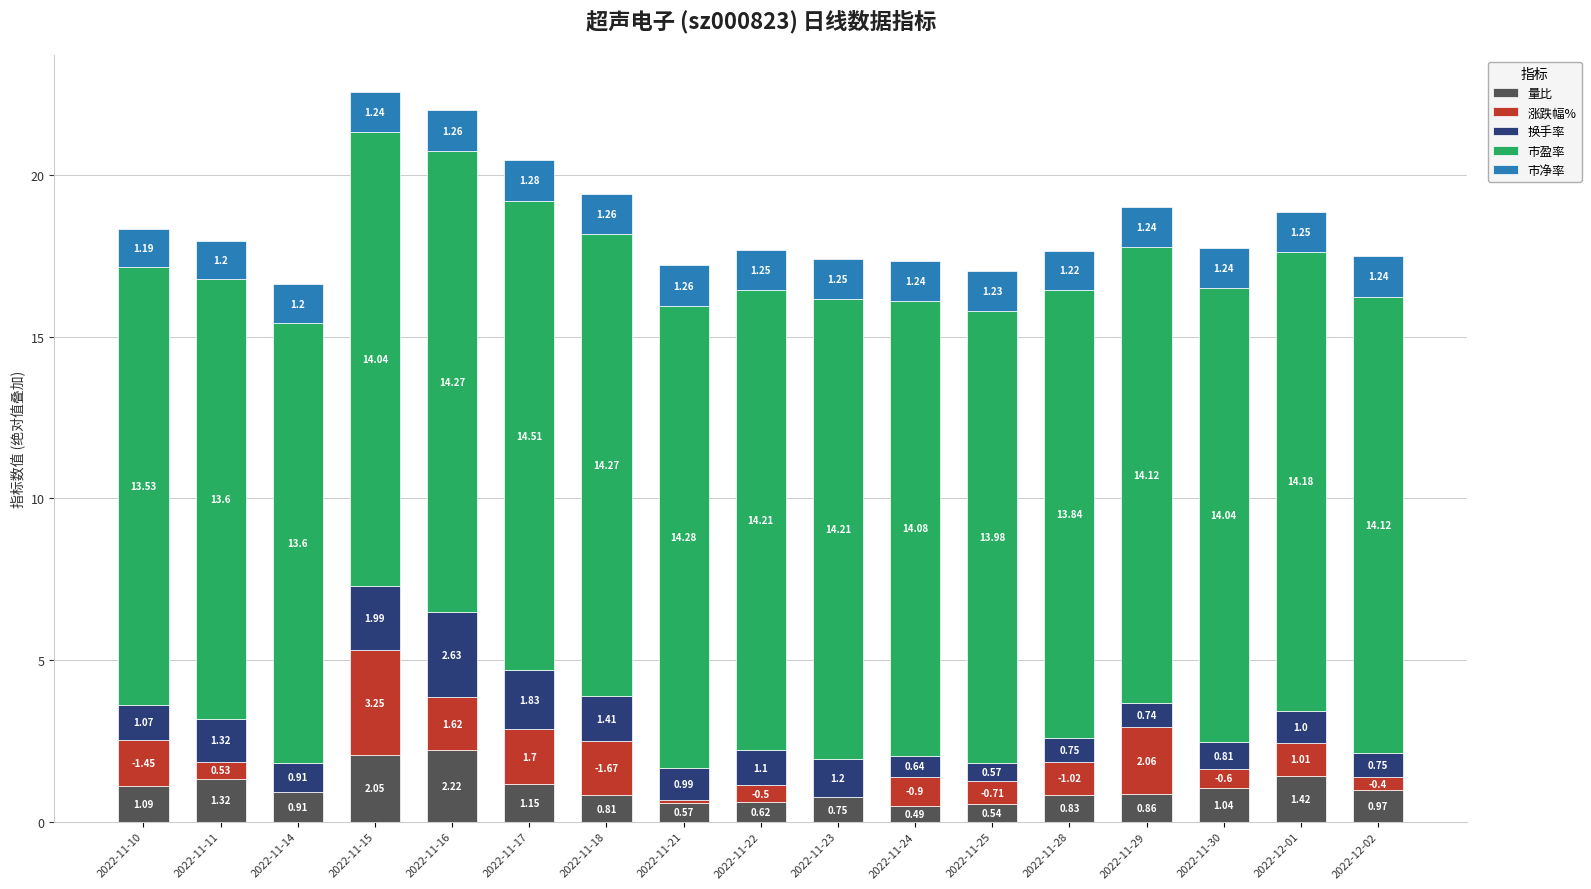

At which category is the sum across all series the highest?

2022-11-15